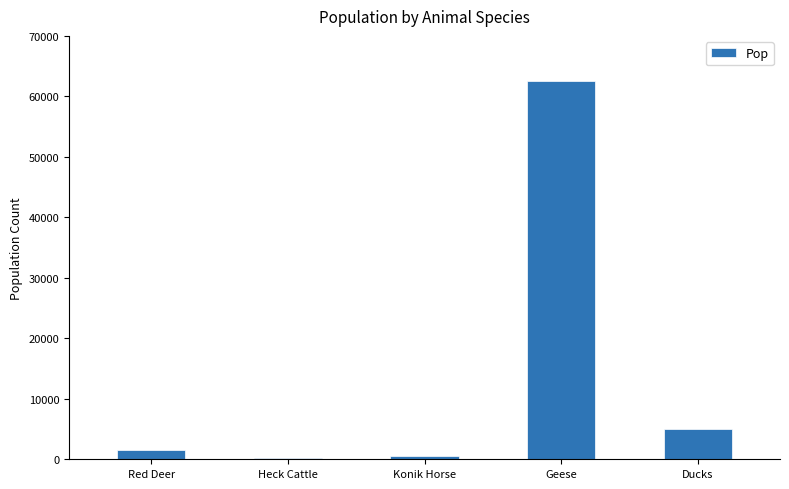

What is the greatest value displayed?

62500